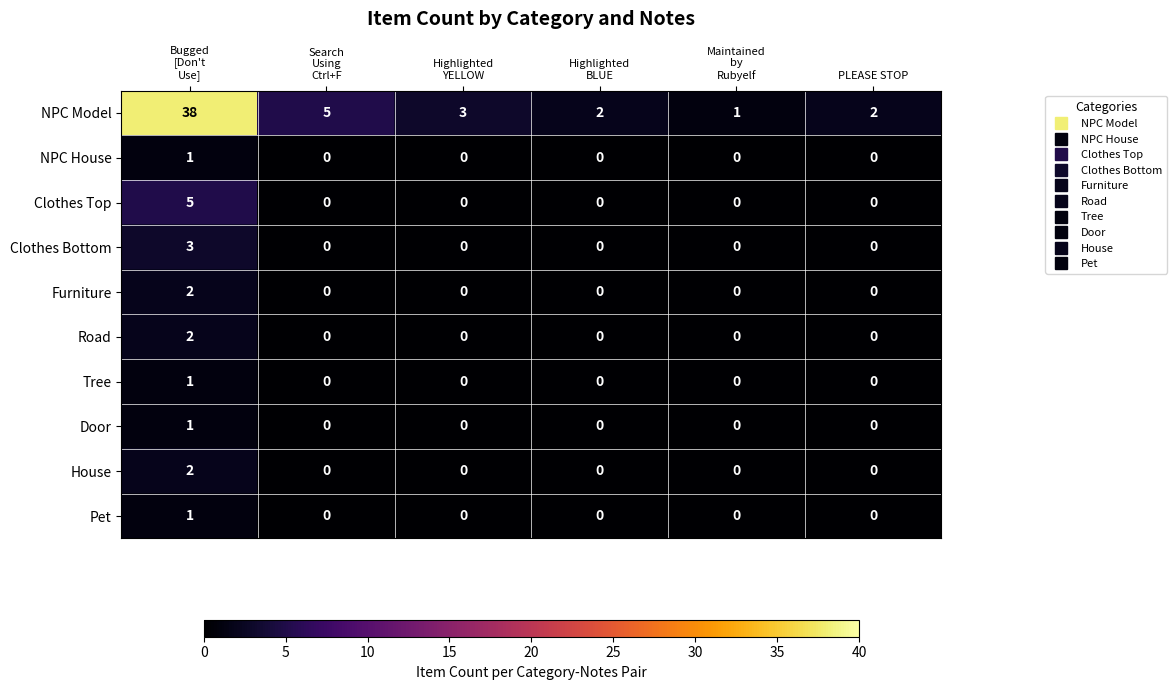

At how many categories does at least one series exceed 14?

1